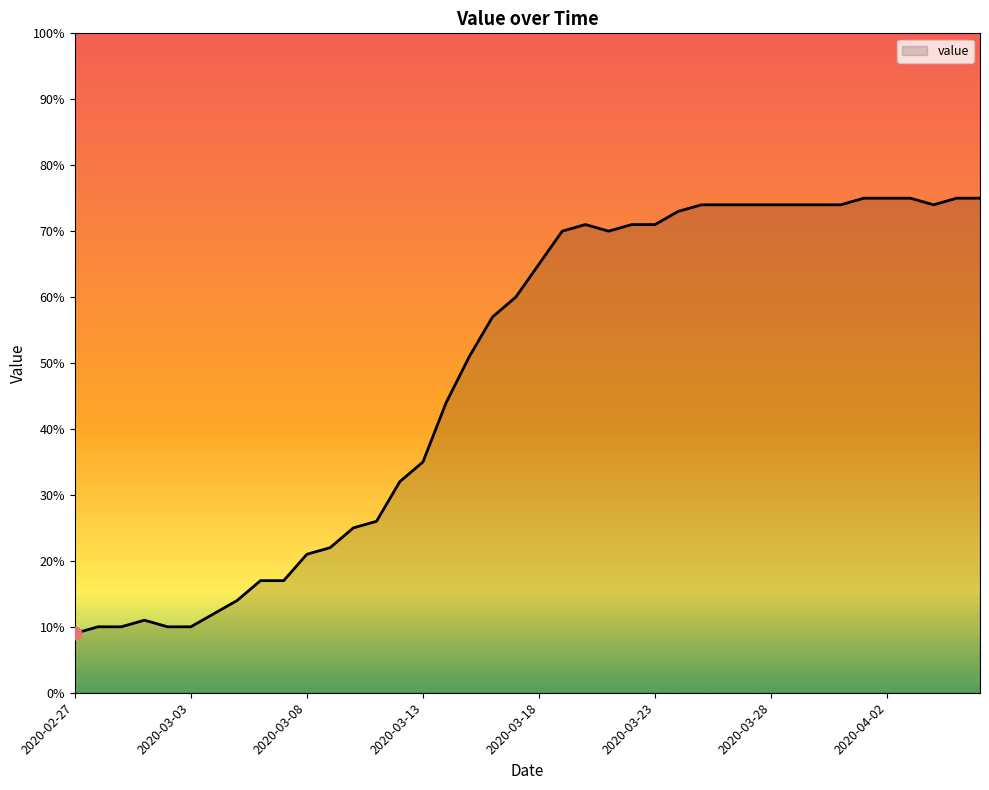

What is the maximum value shown in the chart?

75